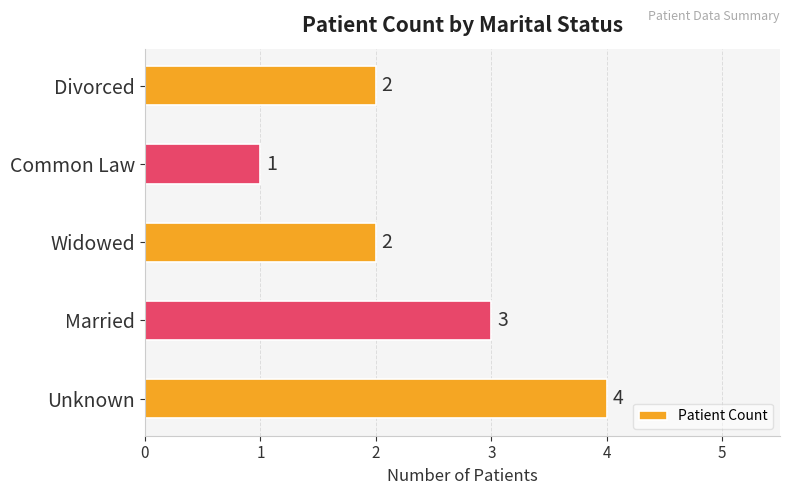

What is the difference between the maximum and minimum values?

3